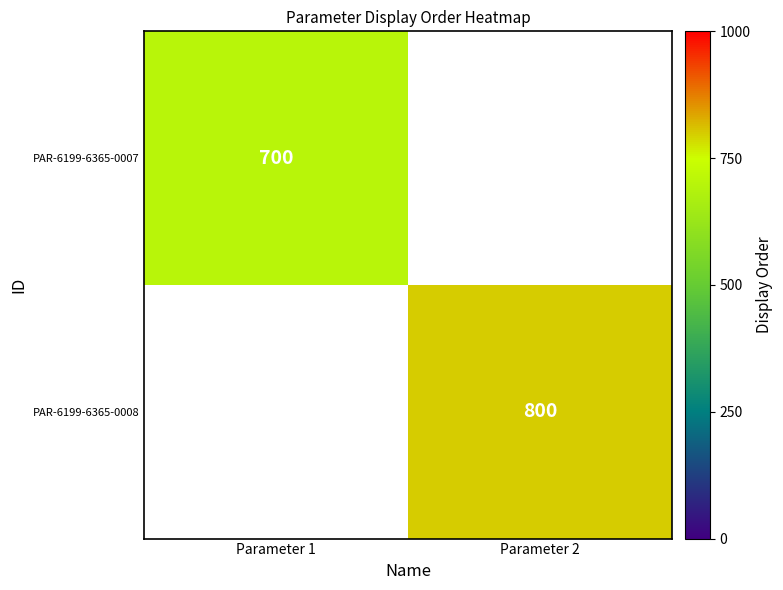

Which has a higher value, Parameter 1 or Parameter 2?

Parameter 2